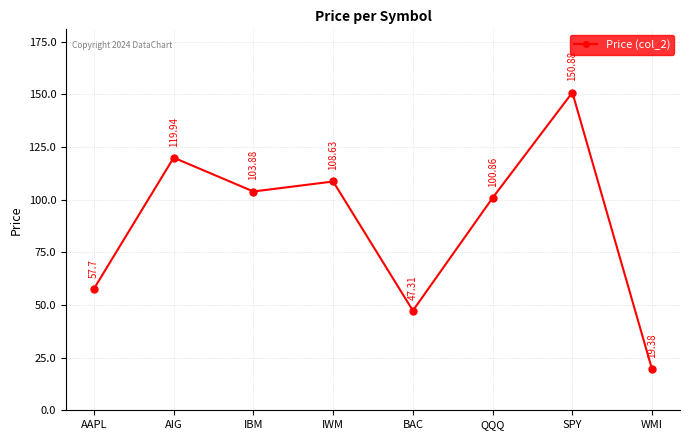

What position from the left is SPY?

7